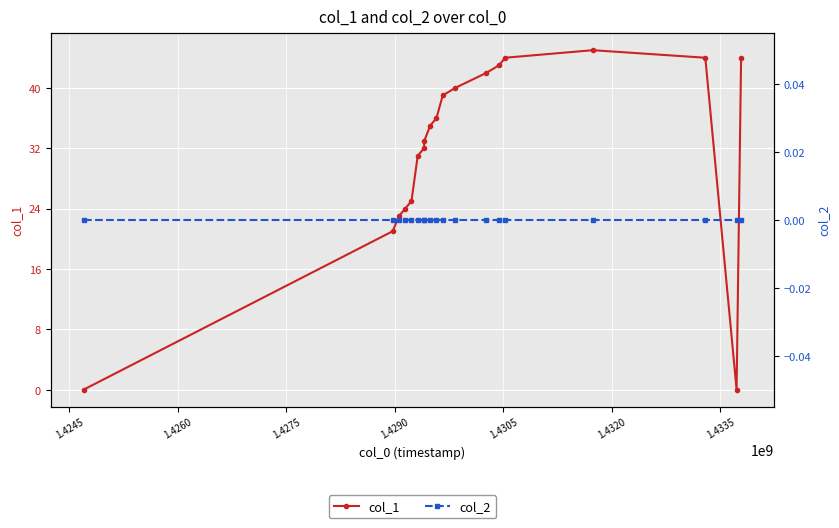

How many interior local valleys does the col_1 series have?

1